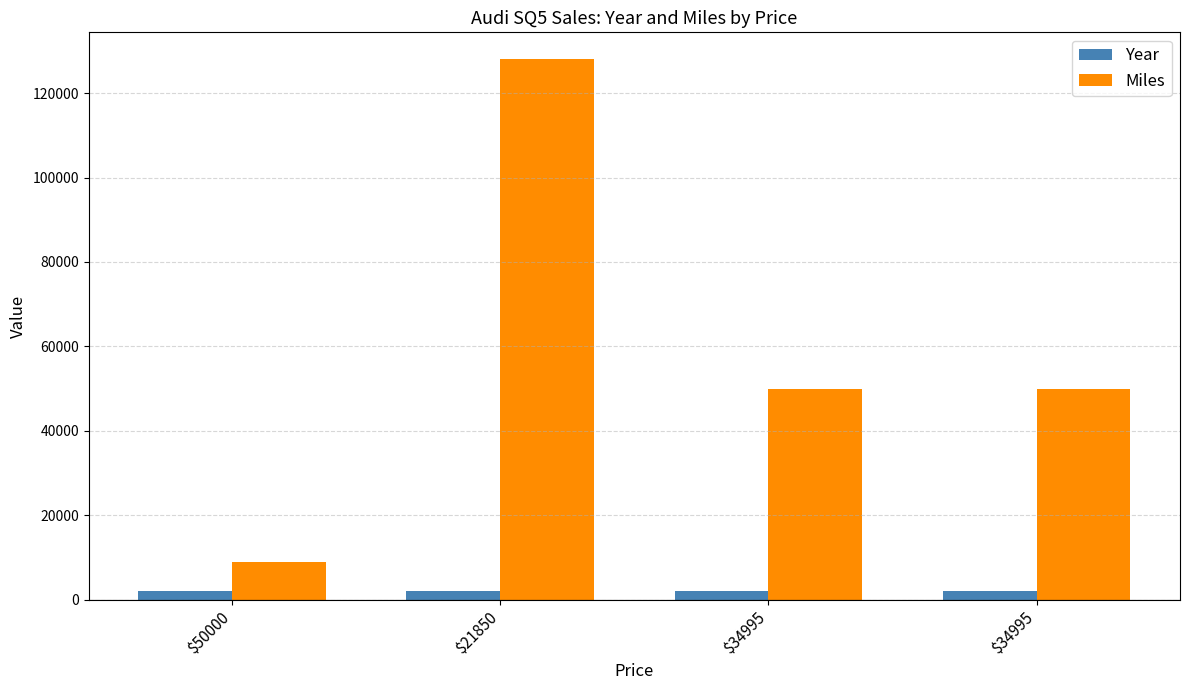

Are the bars grouped side by side (vs. stacked)?

Yes